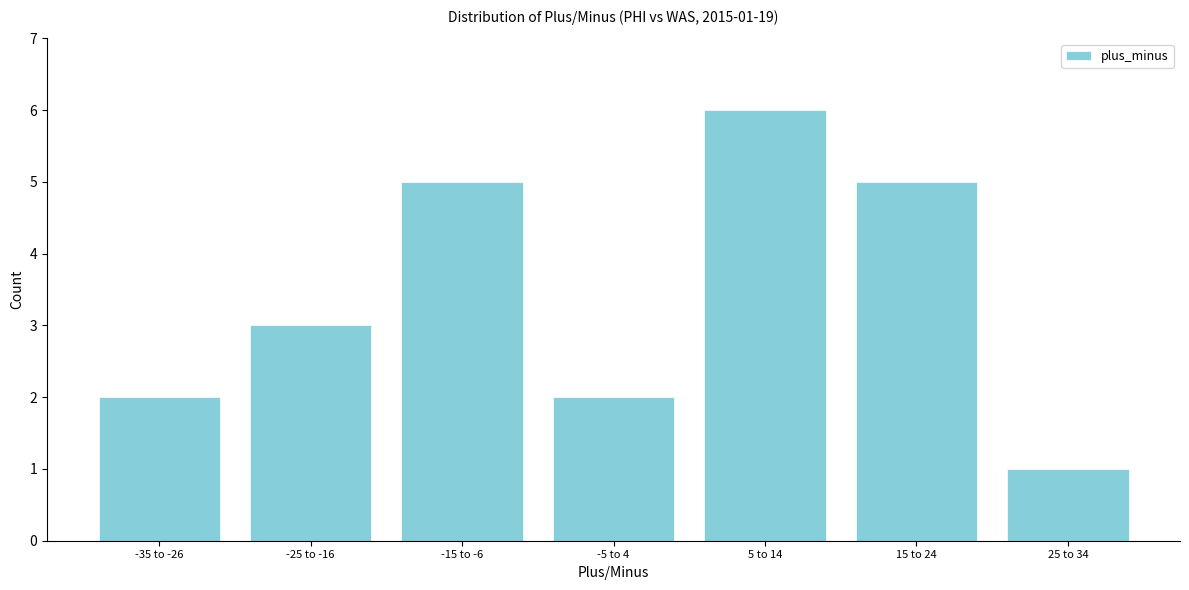

Reading right to left, transcribe all the data shown in this chart.

1	5	6	2	5	3	2